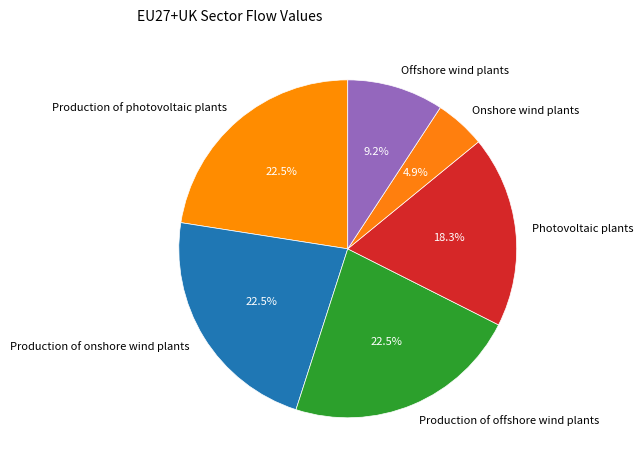

How much of the chart is everything except Photovoltaic plants?

81.7%